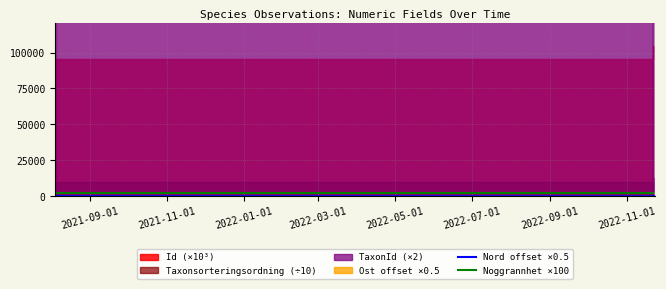

How many interior local valleys does the Nord offset ×0.5 series have?

2